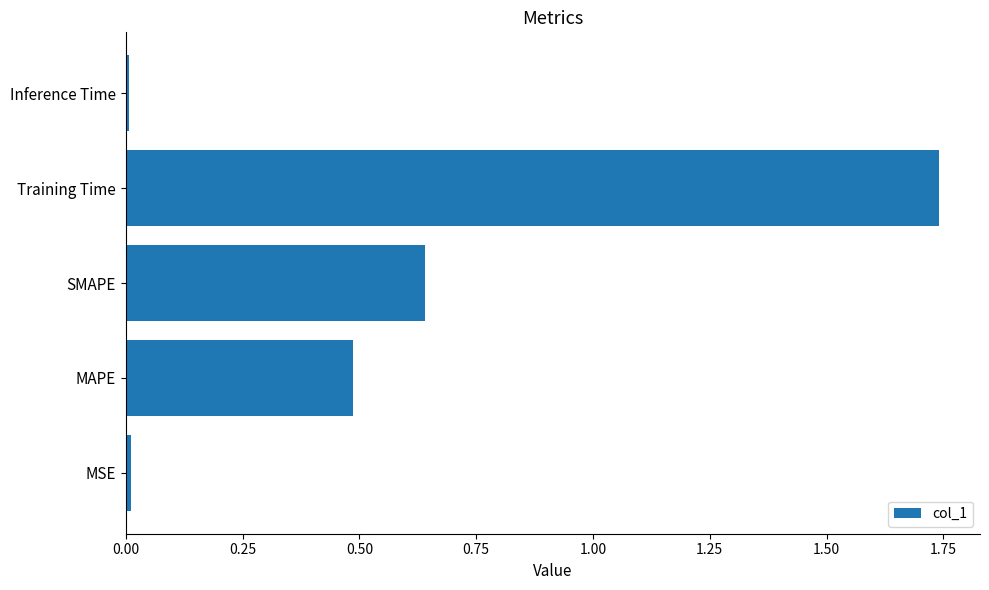

What is the change in value from MAPE to Training Time?

+1.3